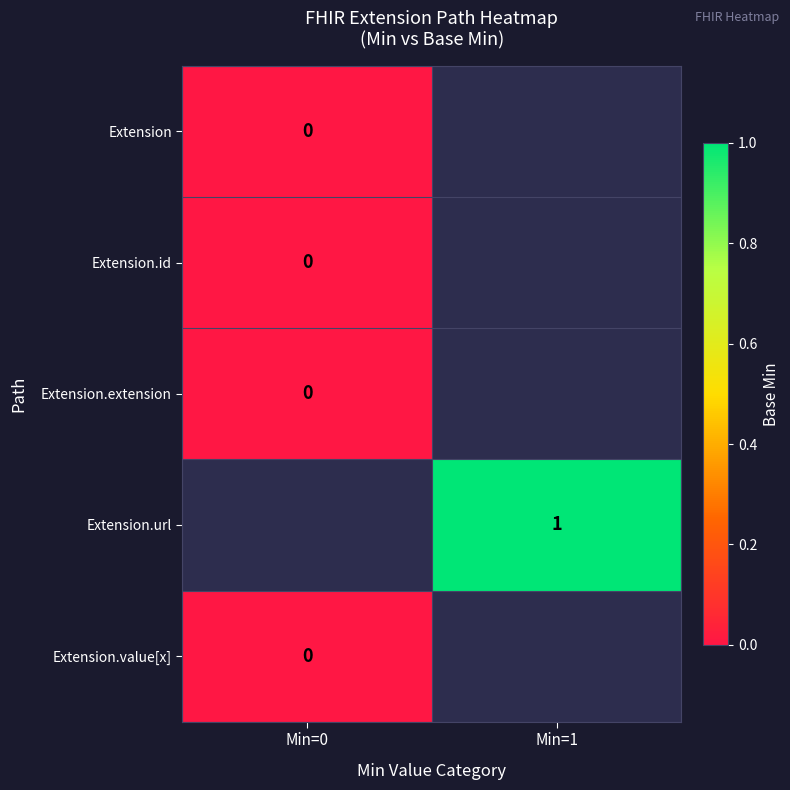

Count the number of categories in the chart.

2